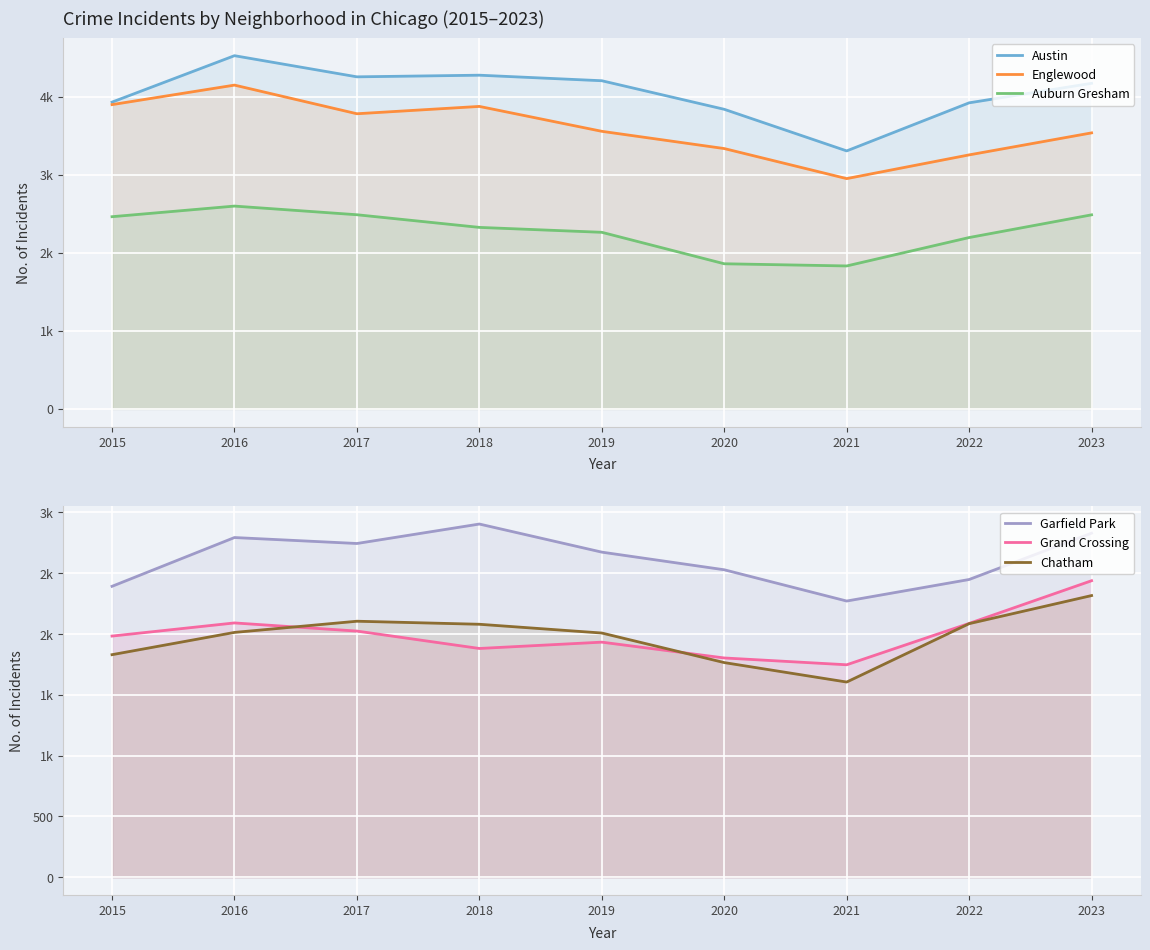

What is the sum of the Austin values at 2015 and 2021?

7237